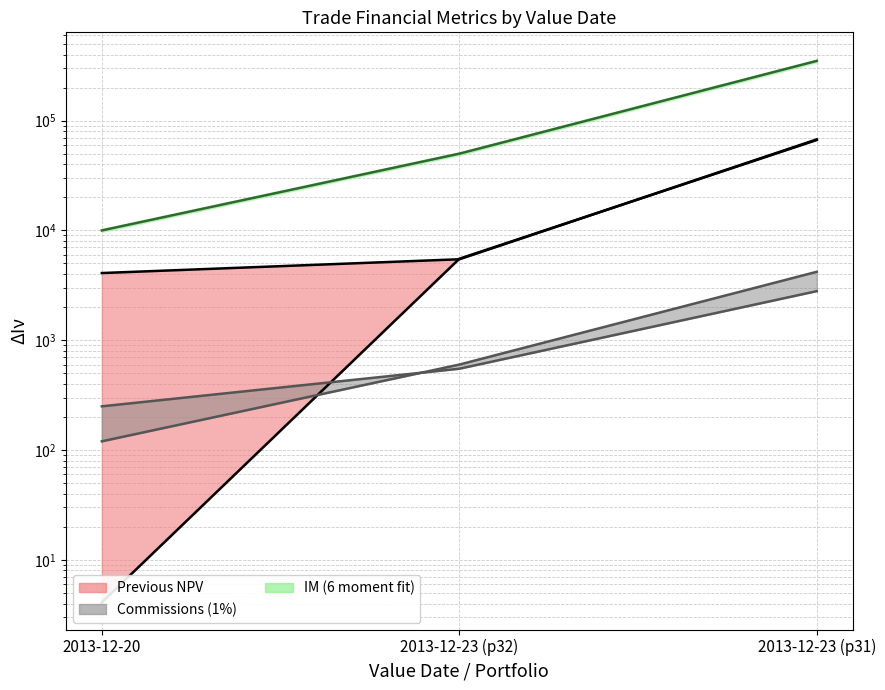

At how many categories does at least one series exceed 95708?

1